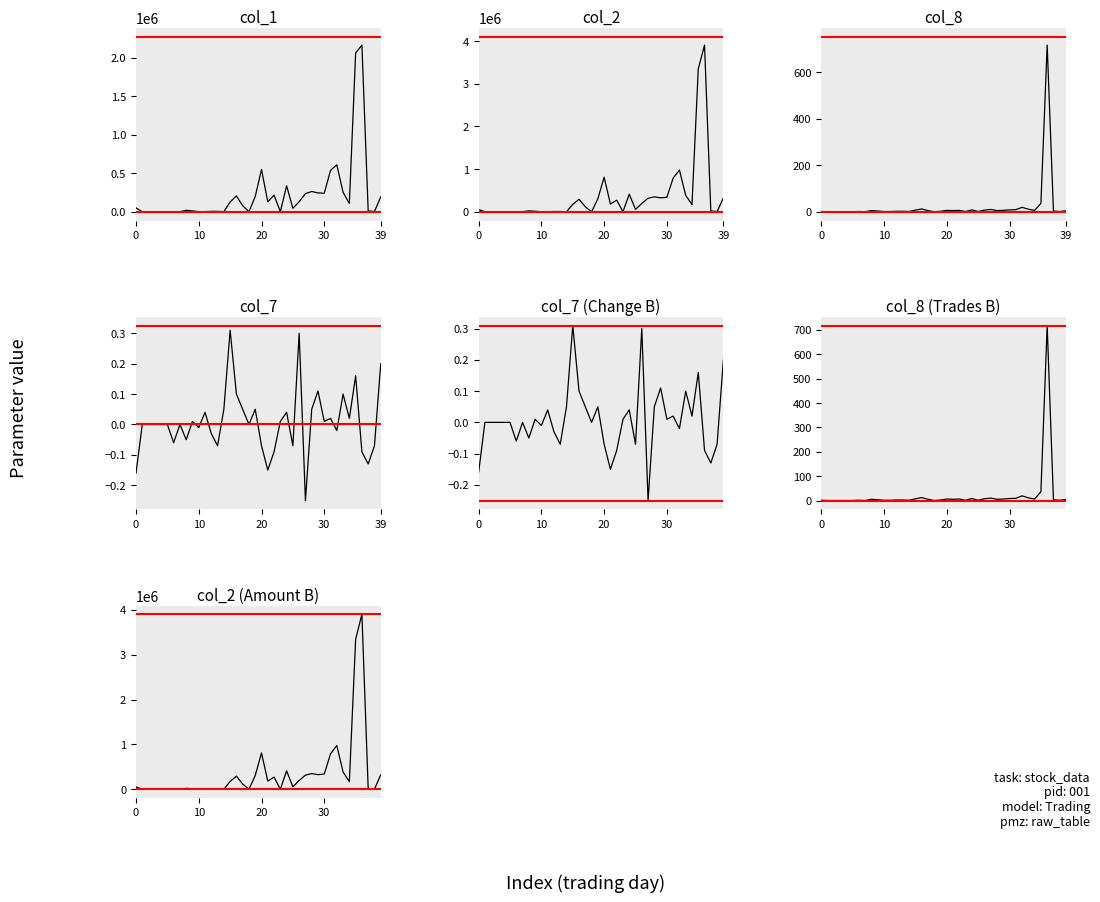

Does the chart display data point markers on the line(s)?

No